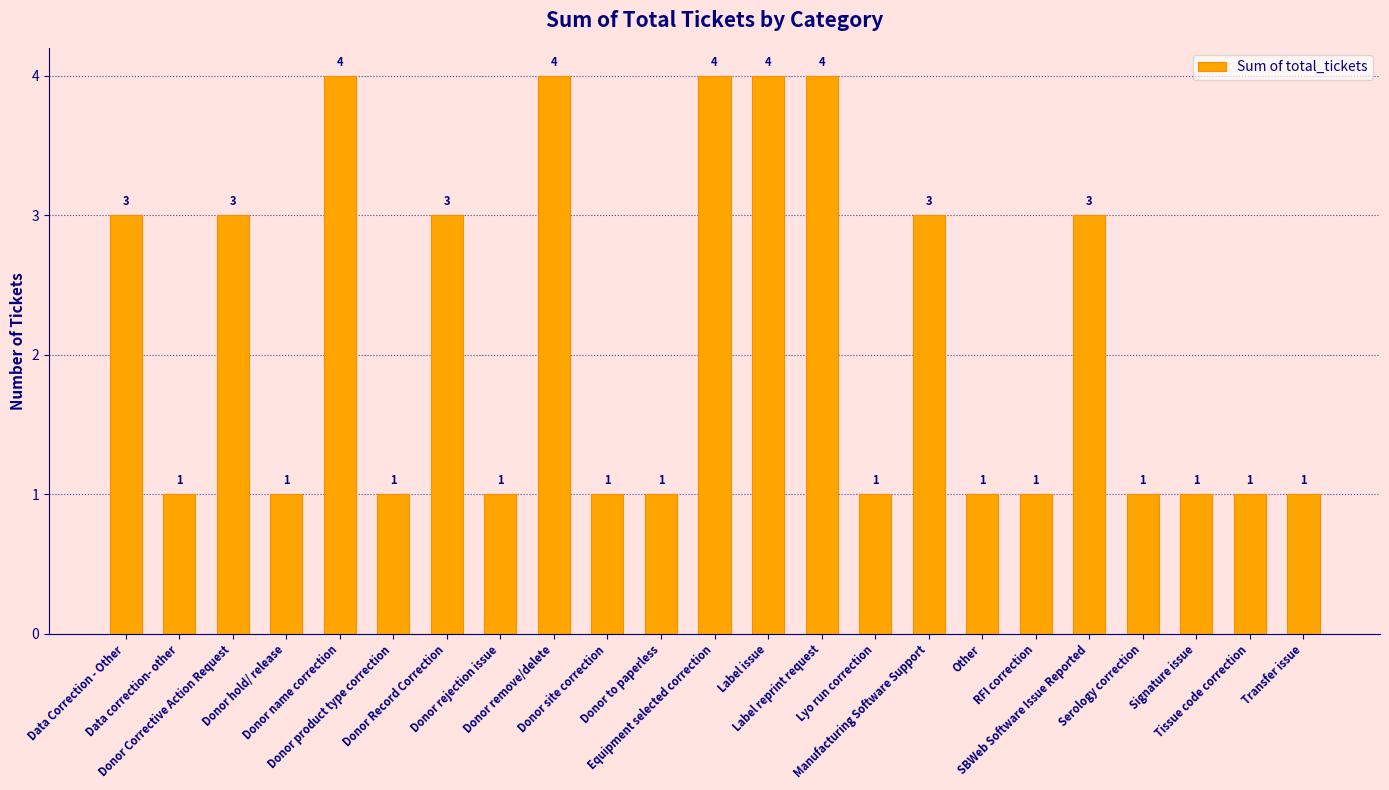

True or false: the data shows 2 at Donor product type correction.

False